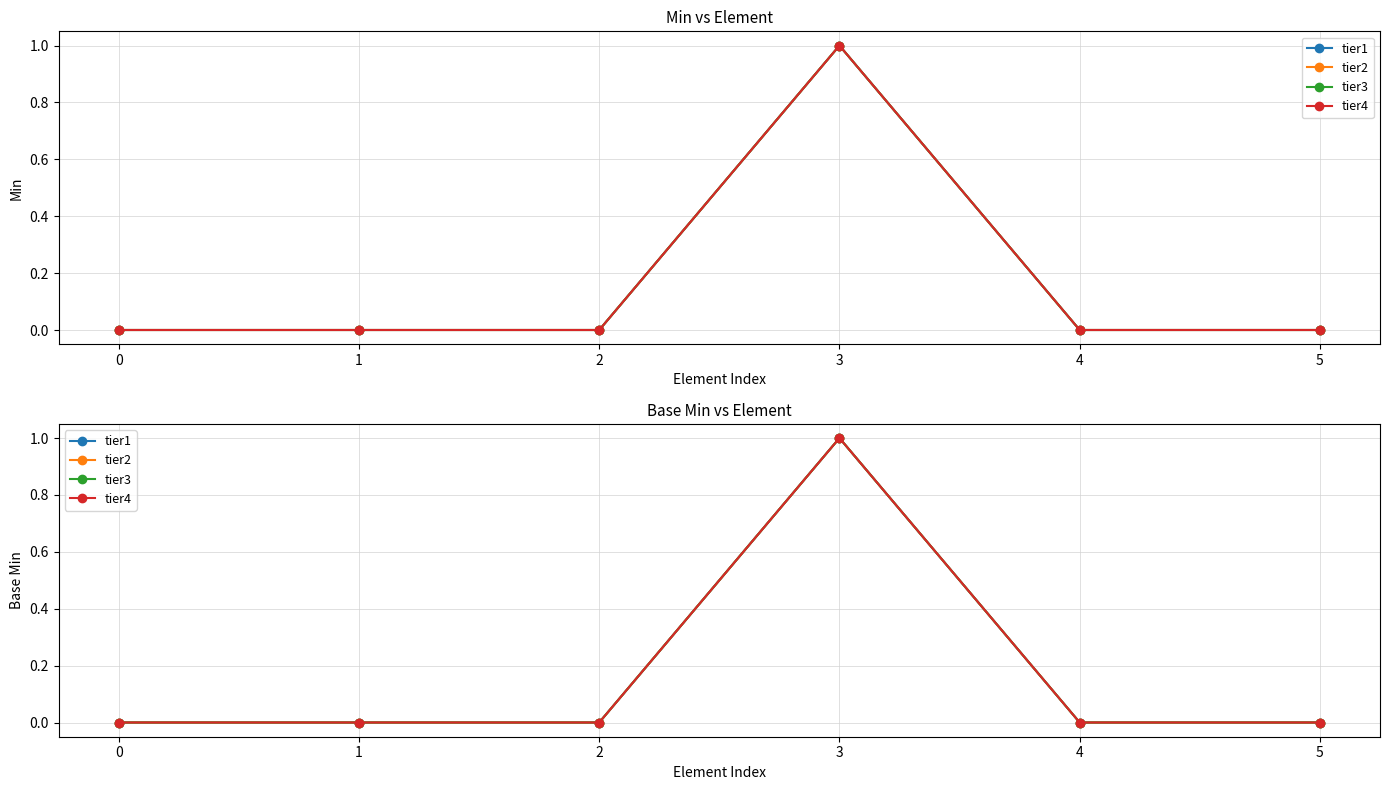

Reading left to right, extract all data points from this chart.

tier1: 0=0	1=0	2=0	3=1	4=0	5=0
tier2: 0=0	1=0	2=0	3=1	4=0	5=0
tier3: 0=0	1=0	2=0	3=1	4=0	5=0
tier4: 0=0	1=0	2=0	3=1	4=0	5=0